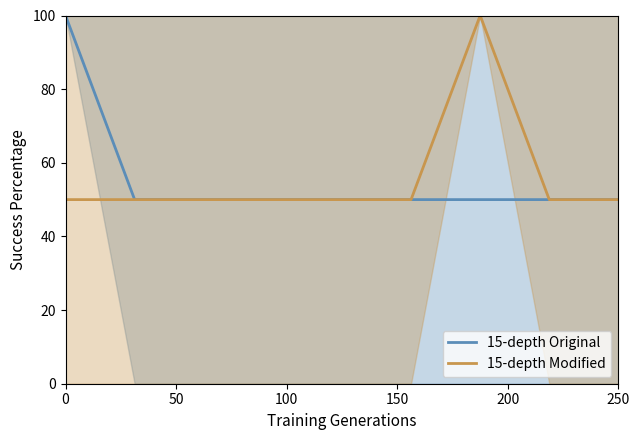

What is the lowest value of the 15-depth Original series?

50